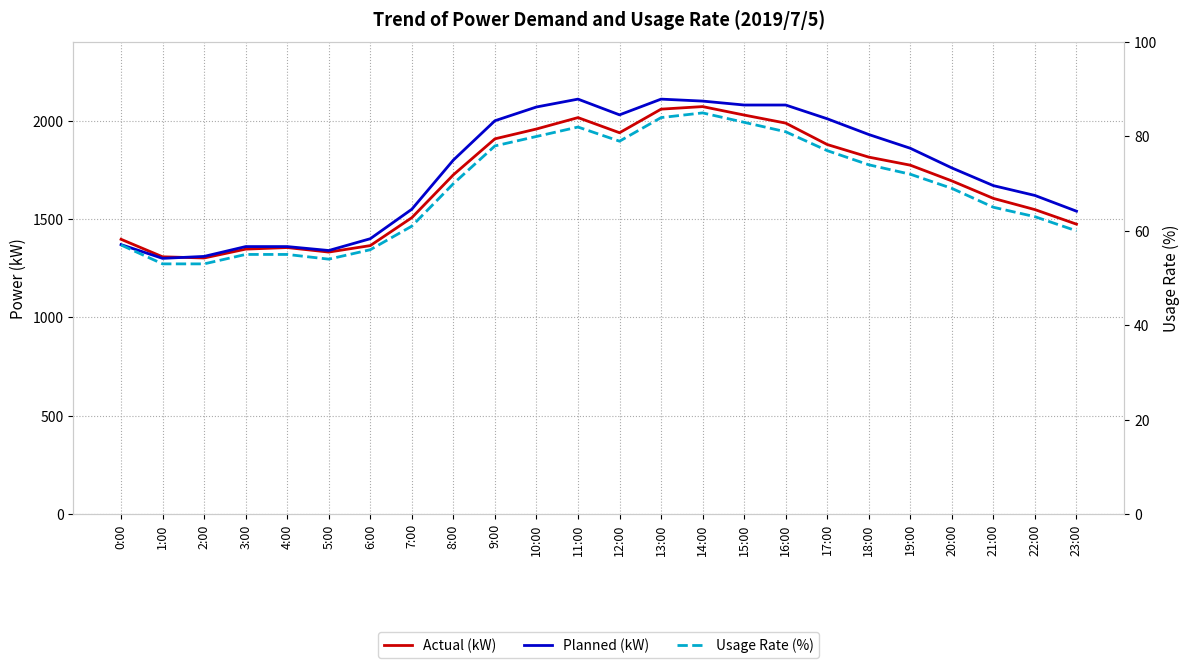

What is the label of the 4th point from the left?

3:00